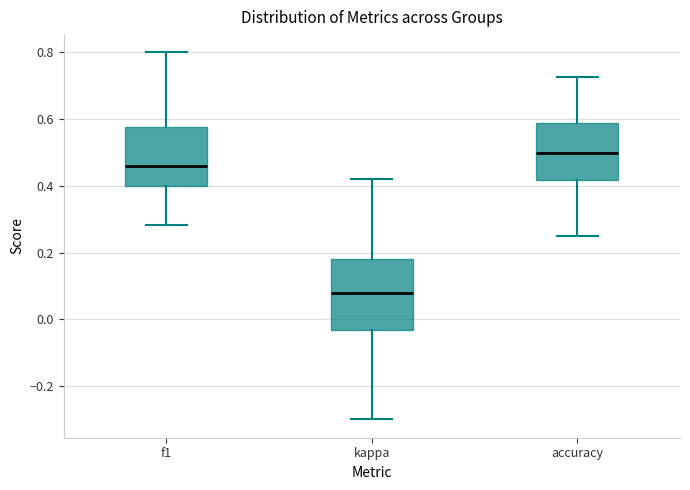

Where is the lower edge of the box for f1 on the y-axis? The values are not printed on the chart, so give them approximately, as read against the axis.

0.40